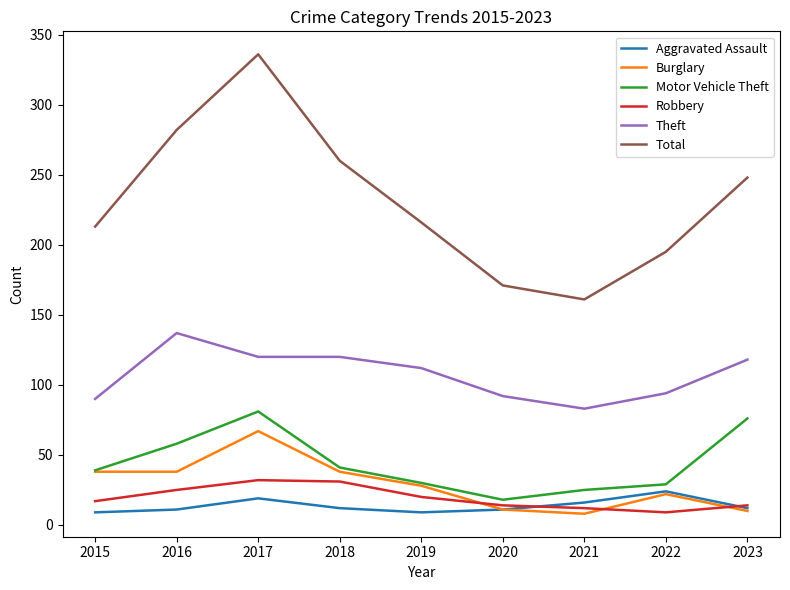

What is the spread (max minus min) of values at 2023?

238